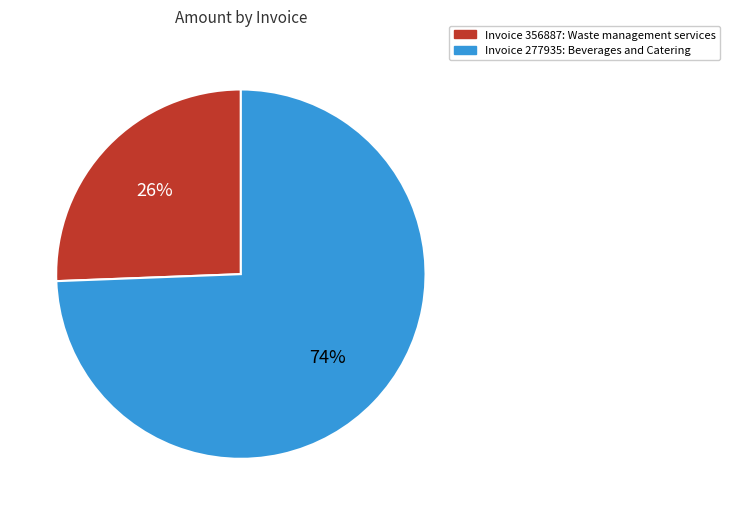

Does any single category account for the majority?

Yes